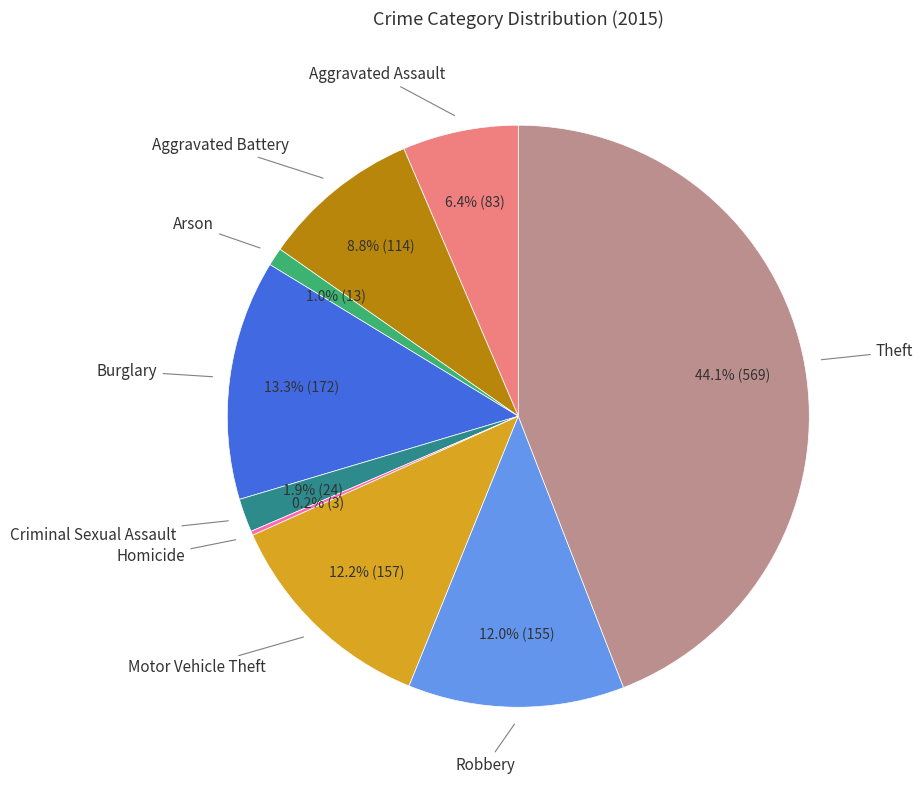

To the nearest percent, what is the difference between the largest and smallest slice percentages?

44%